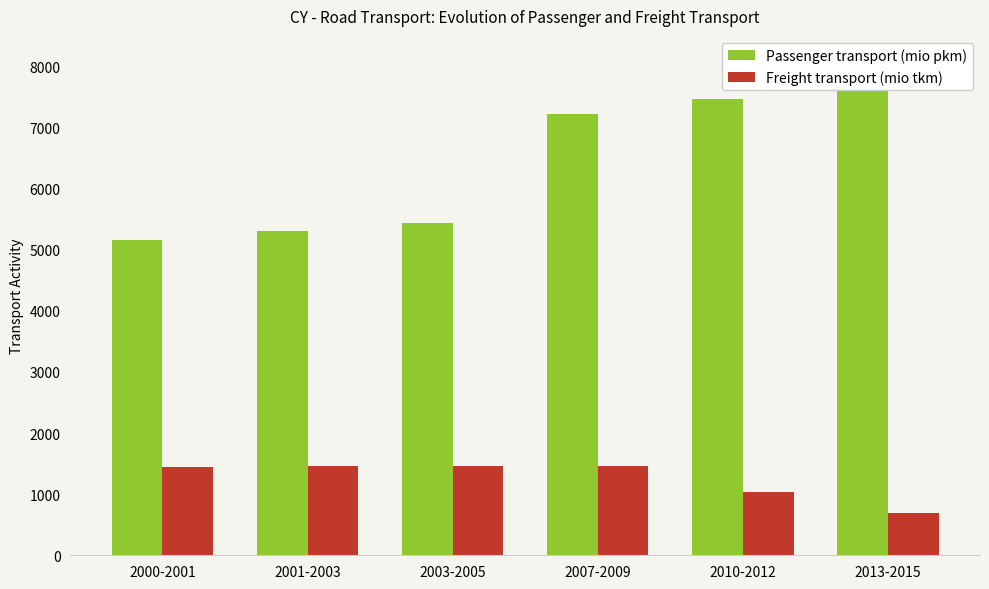

What is the total value across all series at 2013-2015?

8459.3